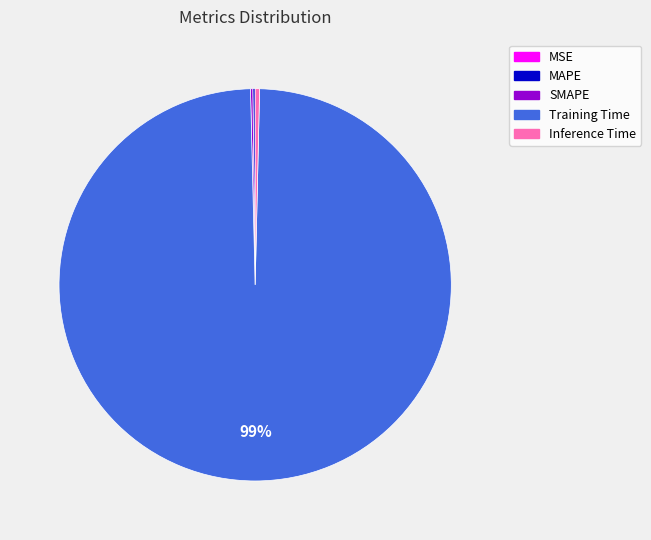

What is the majority slice?

Training Time